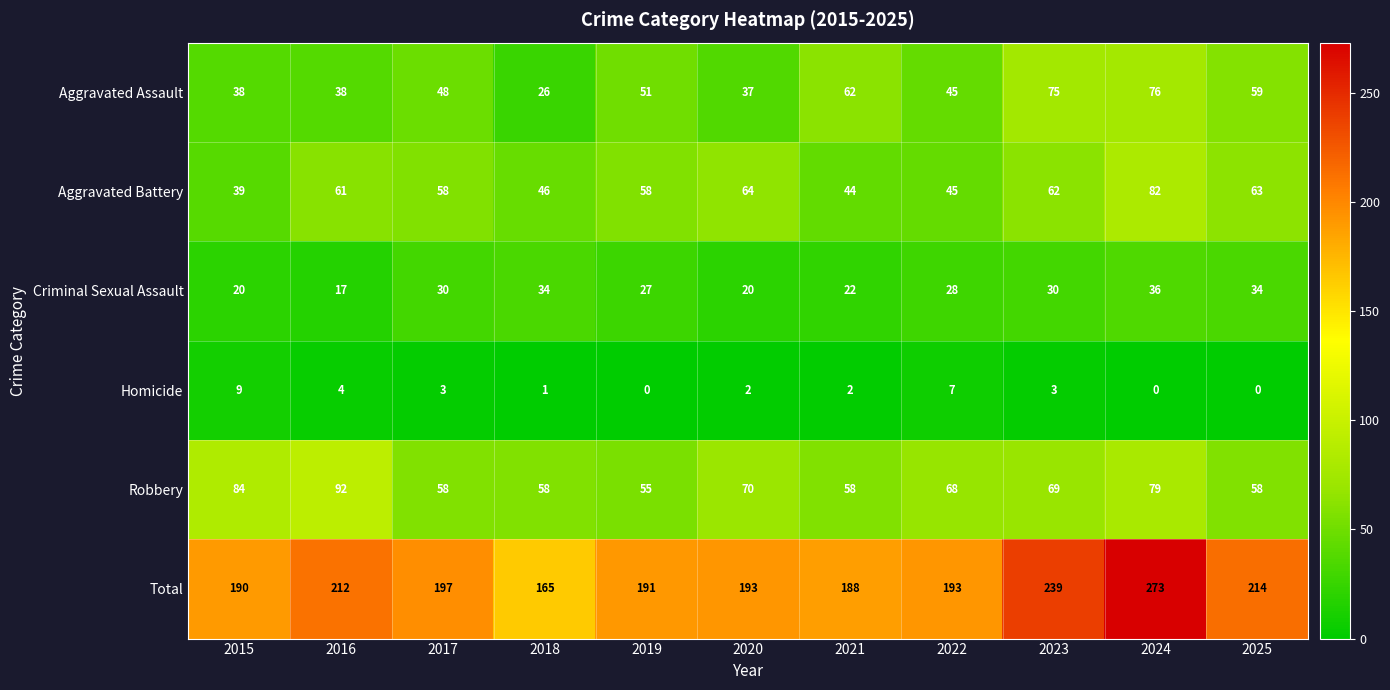

What is the sum of the Criminal Sexual Assault values at 2016 and 2021?

39